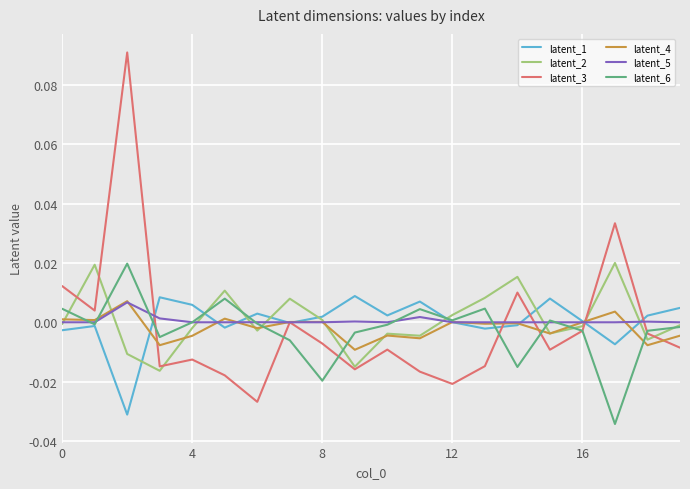

Which series has the largest range (max minus min)?

latent_3